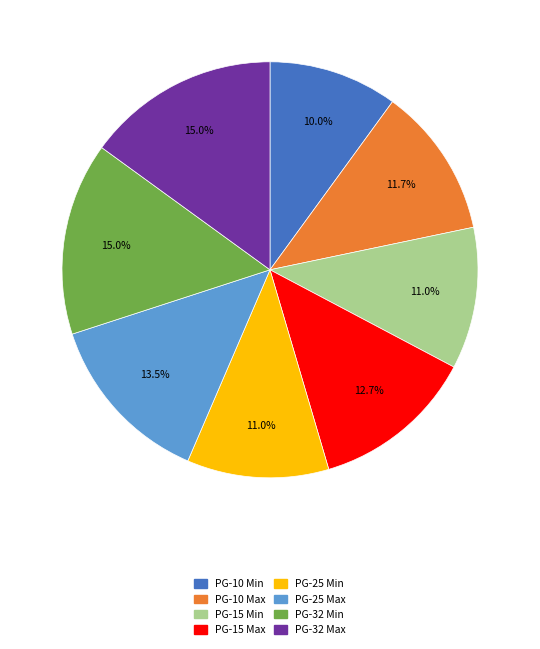

Count the number of slices in the pie.

8